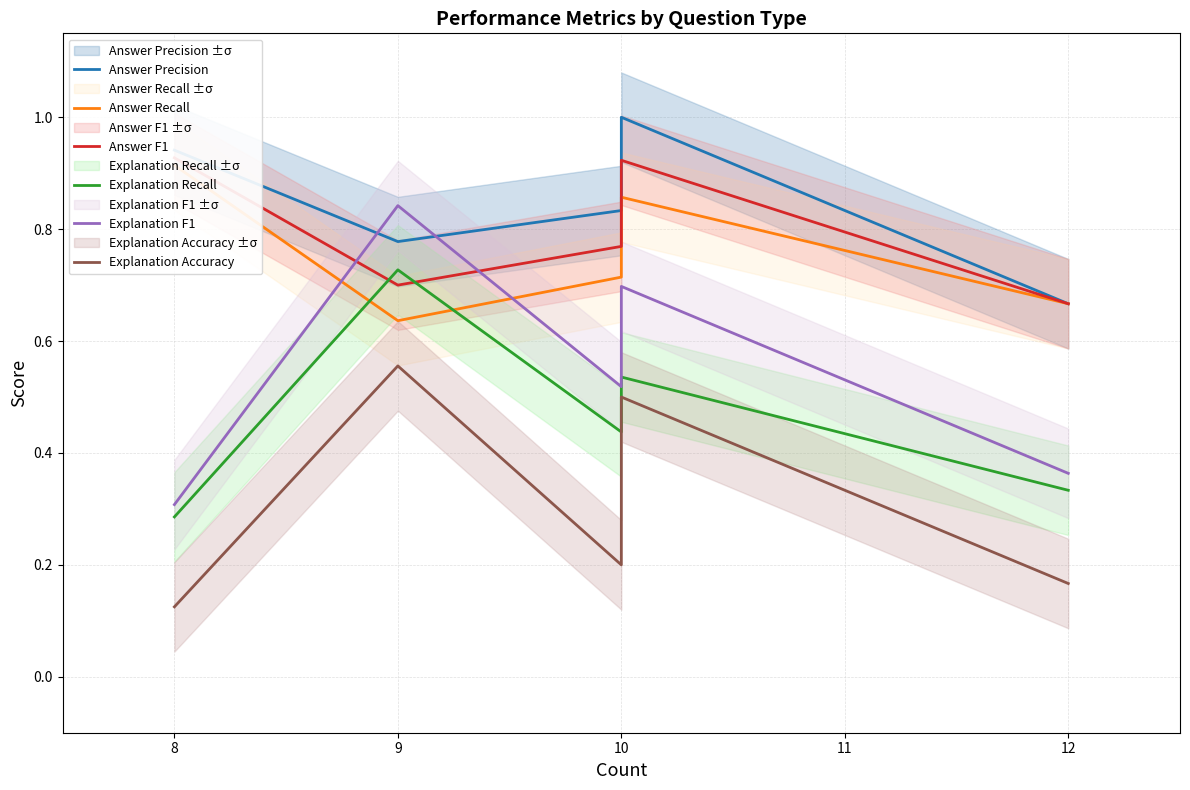

What is the sum of all Answer Precision values?

4.2